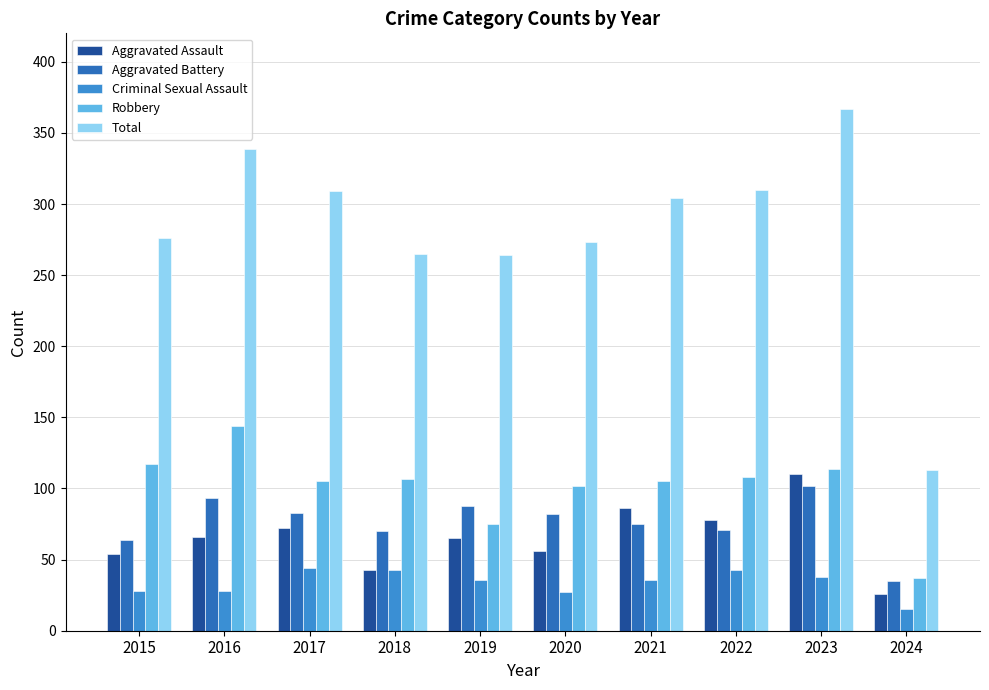

At which category is the sum across all series the highest?

2023